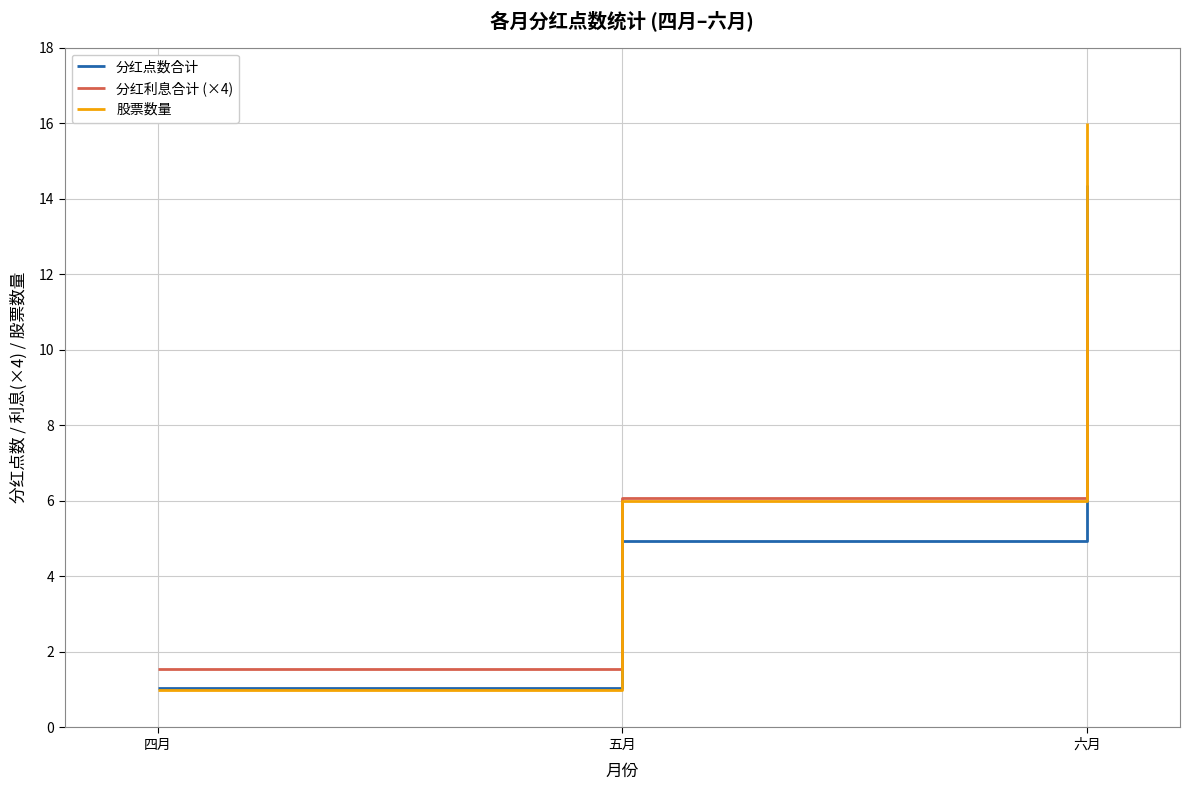

What are all the series names shown in the legend?

分红点数合计, 分红利息合计 (×4), 股票数量